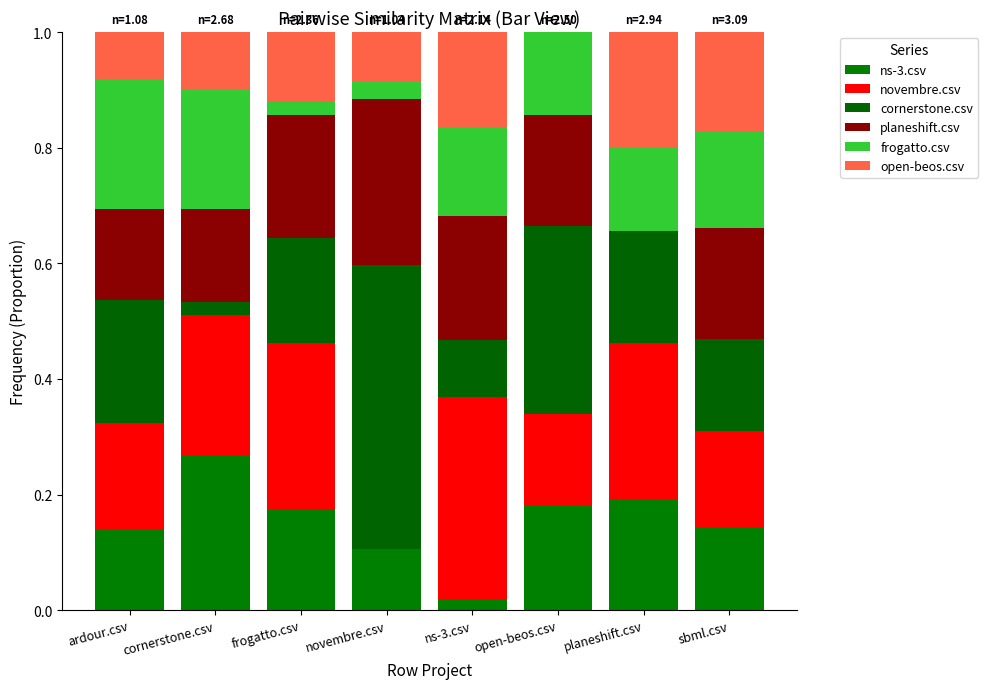

Rank the series at sbml.csv from lowest to highest value.

ns-3.csv, cornerstone.csv, frogatto.csv, novembre.csv, open-beos.csv, planeshift.csv